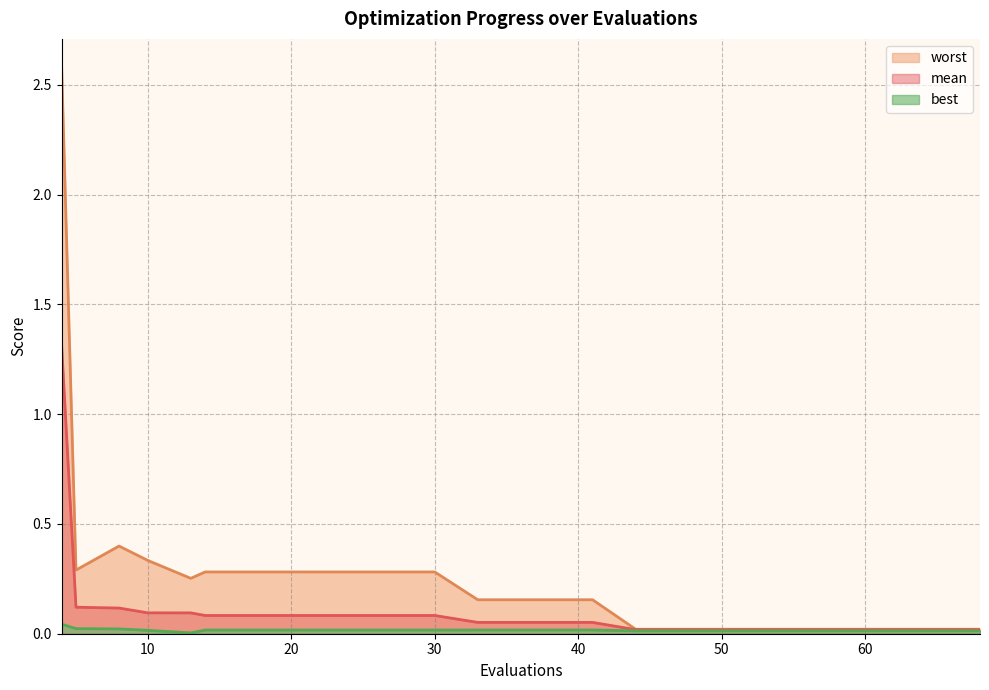

Reading left to right, transcribe all the data shown in this chart.

mean: 4=1.3	5=0.1	8=0.1	10=0.1	13=0.1	14=0.1	18=0.1	22=0.1	26=0.1	30=0.1	33=0.1	37=0.1	41=0.1	44=0.0	48=0.0	52=0.0	56=0.0	60=0.0	64=0.0	68=0.0
best: 4=0.0	5=0.0	8=0.0	10=0.0	13=0.0	14=0.0	18=0.0	22=0.0	26=0.0	30=0.0	33=0.0	37=0.0	41=0.0	44=0.0	48=0.0	52=0.0	56=0.0	60=0.0	64=0.0	68=0.0
worst: 4=2.6	5=0.3	8=0.4	10=0.3	13=0.3	14=0.3	18=0.3	22=0.3	26=0.3	30=0.3	33=0.2	37=0.2	41=0.2	44=0.0	48=0.0	52=0.0	56=0.0	60=0.0	64=0.0	68=0.0